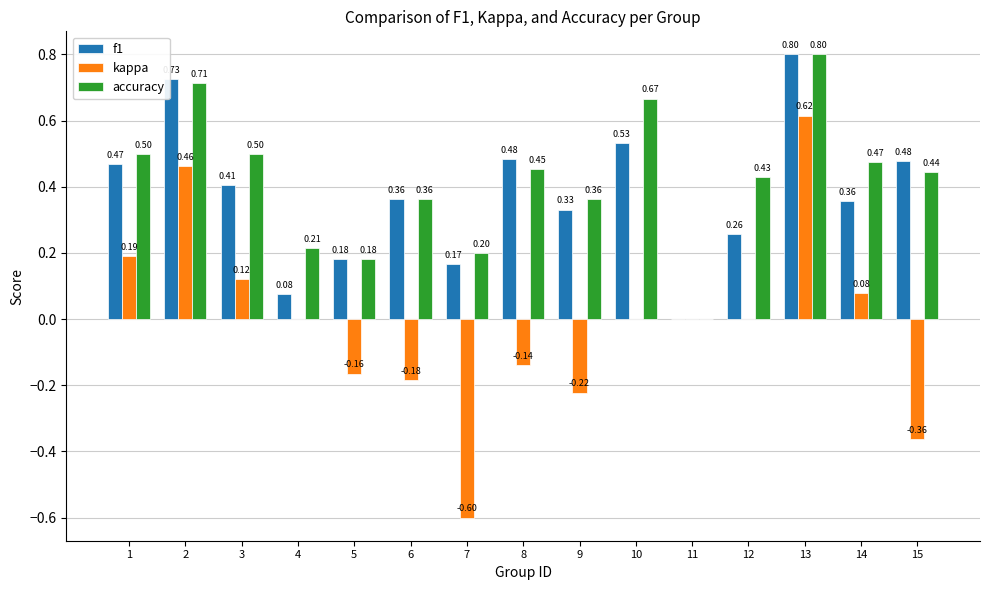

Which series changed the most between 9 and 11?

accuracy